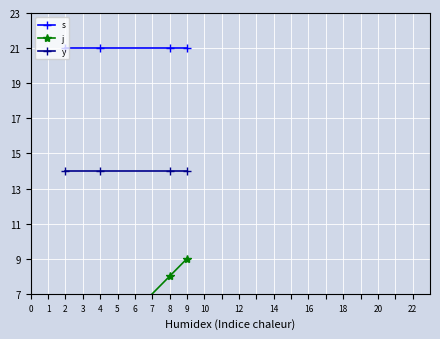

Rank the series by their average value, from highest to lowest.

s, y, j